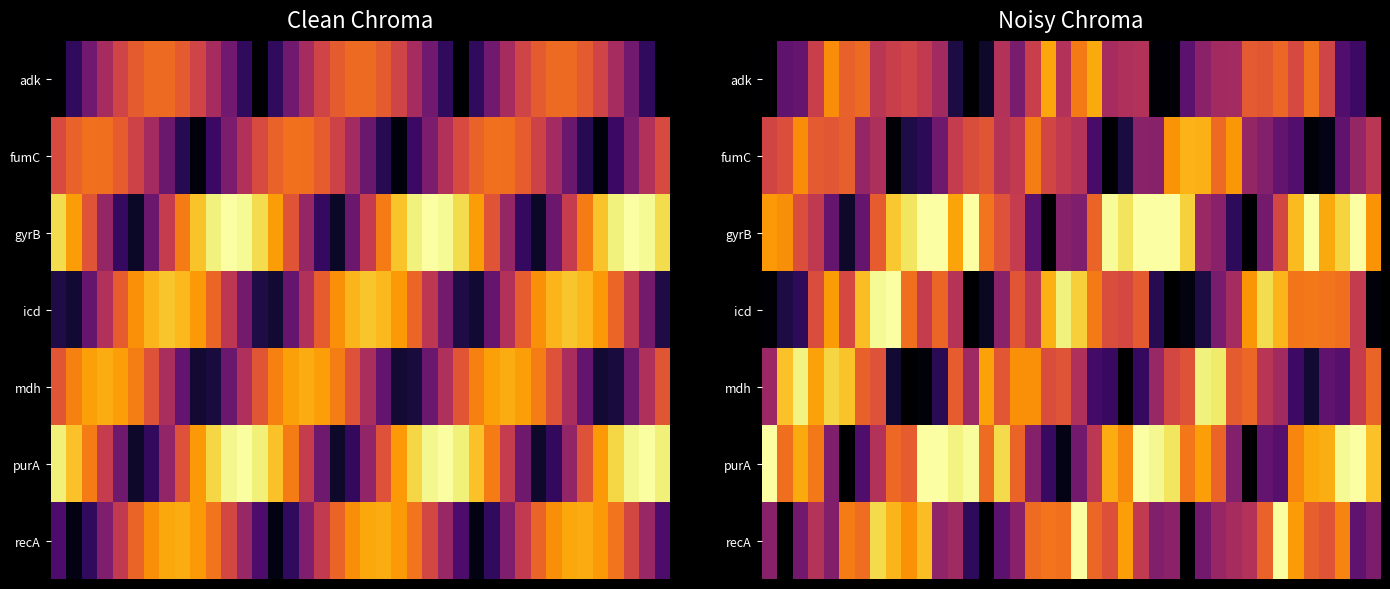

Which series has the largest range (max minus min)?

gyrB